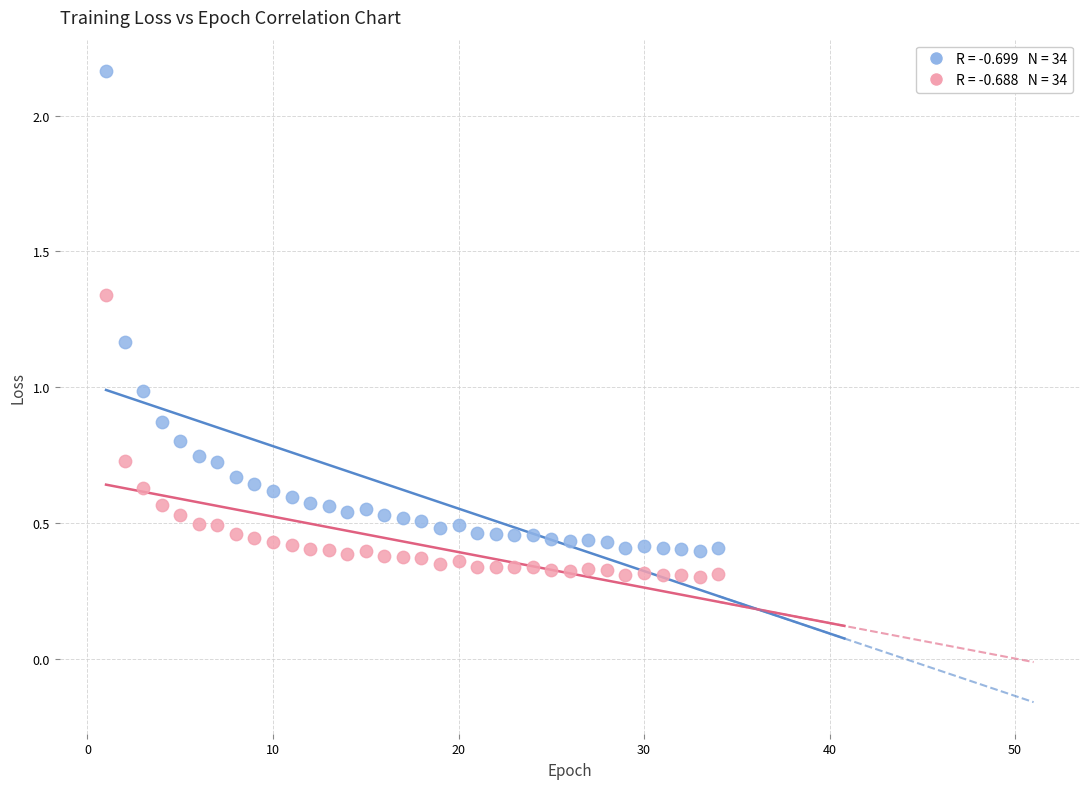

Across all data points, what is the range of X values (max minus min)?

33.0